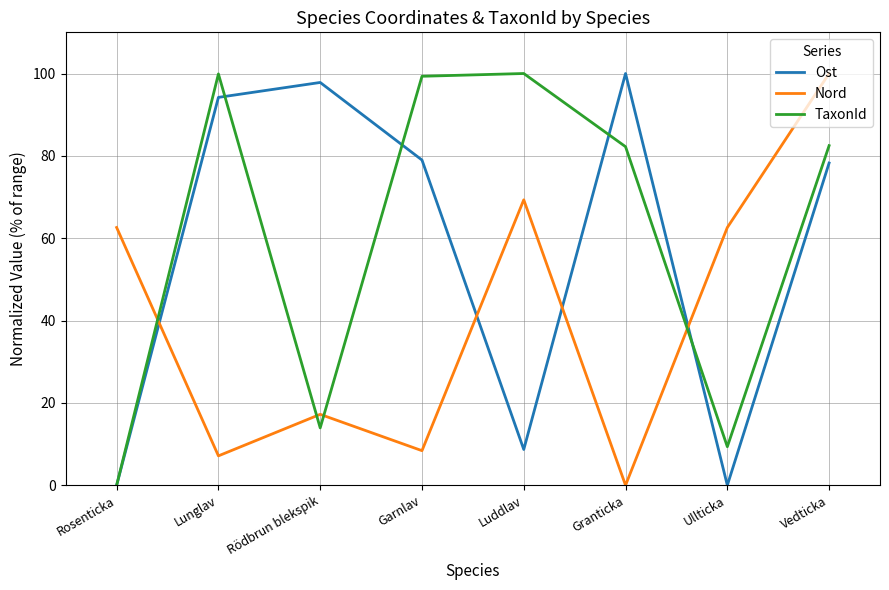

After their last crossing, which series has the higher values: Ost or Nord?

Nord